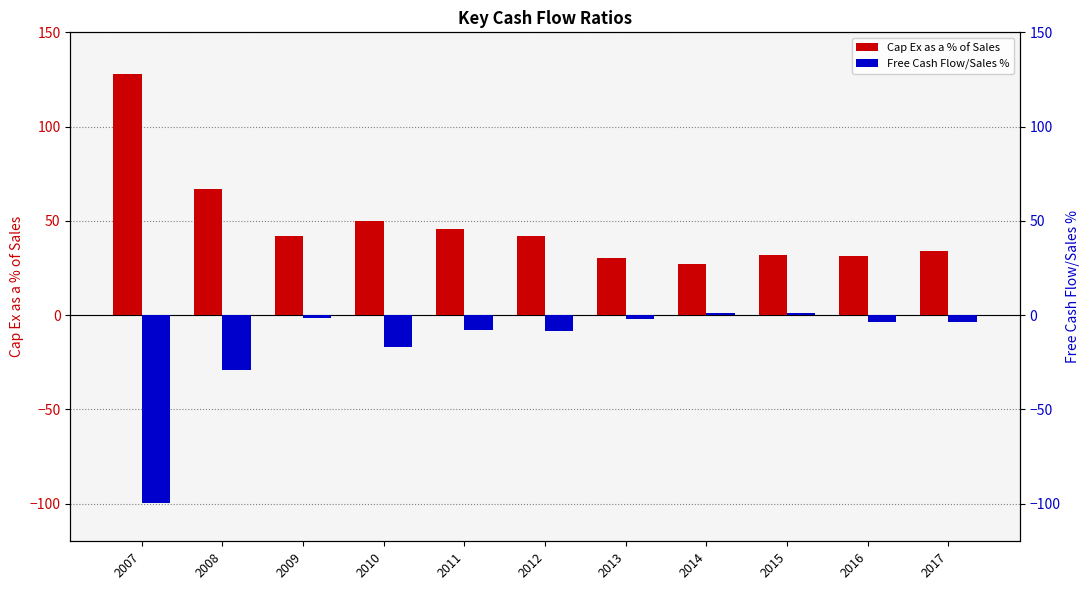

Reading left to right, transcribe all the data shown in this chart.

Cap Ex as a % of Sales: 2007=128.1	2008=66.9	2009=41.9	2010=49.7	2011=45.6	2012=41.8	2013=30.0	2014=27.0	2015=31.9	2016=31.6	2017=34.0
Free Cash Flow/Sales %: 2007=-99.5	2008=-28.9	2009=-1.6	2010=-16.8	2011=-8.1	2012=-8.3	2013=-2.0	2014=1.2	2015=1.0	2016=-3.5	2017=-3.8